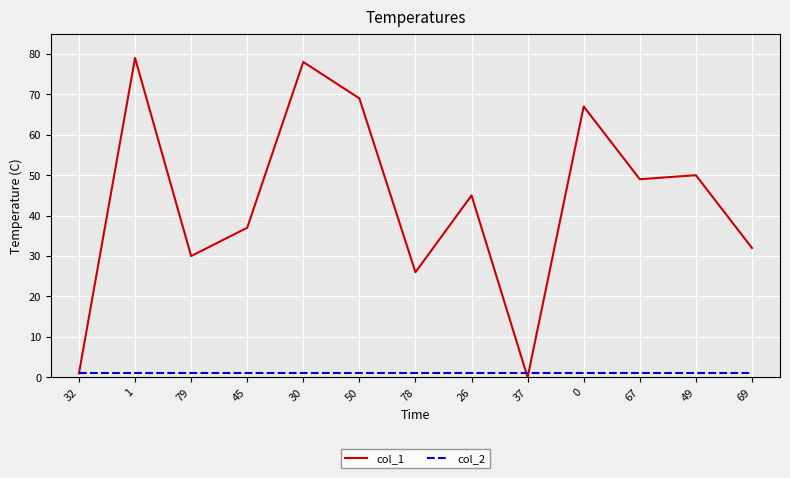

Which series has the largest total across all categories?

col_1